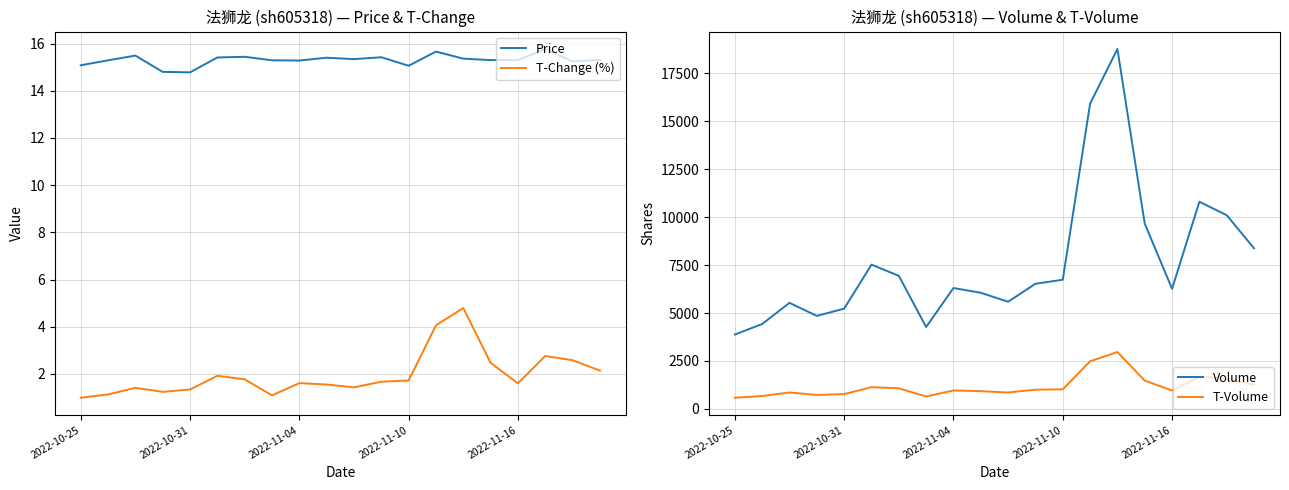

Rank the series by their maximum value, from lowest to highest.

T-Change (%), Price, T-Volume, Volume